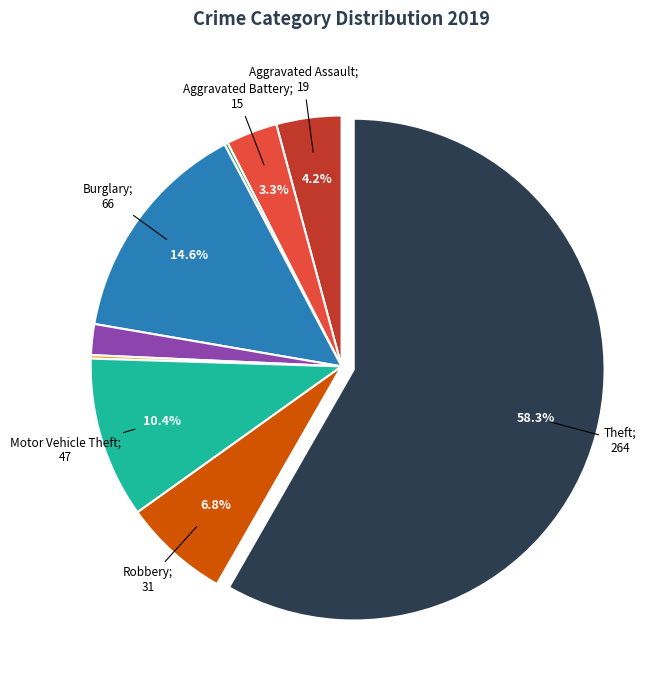

Is there any slice that represents more than half of the pie?

Yes